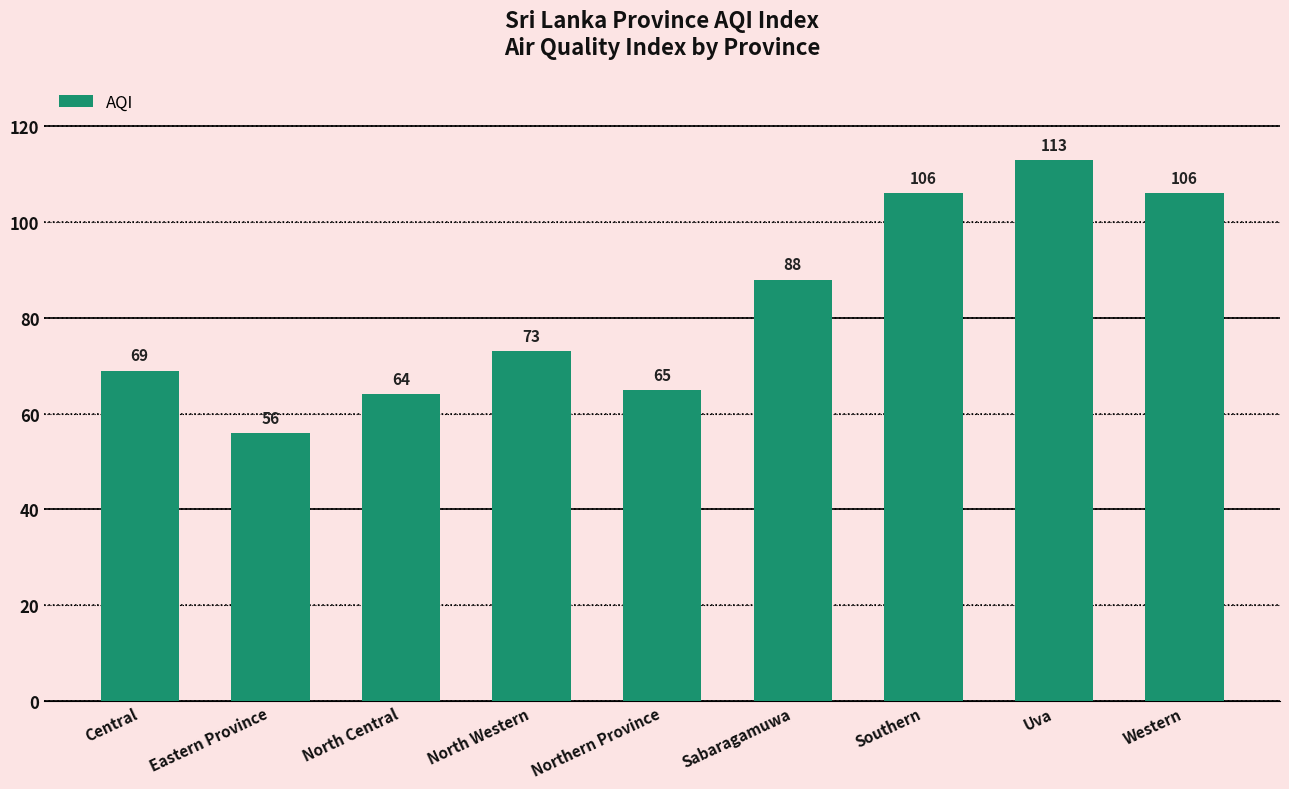

At which label is the value closest to 84?

Sabaragamuwa